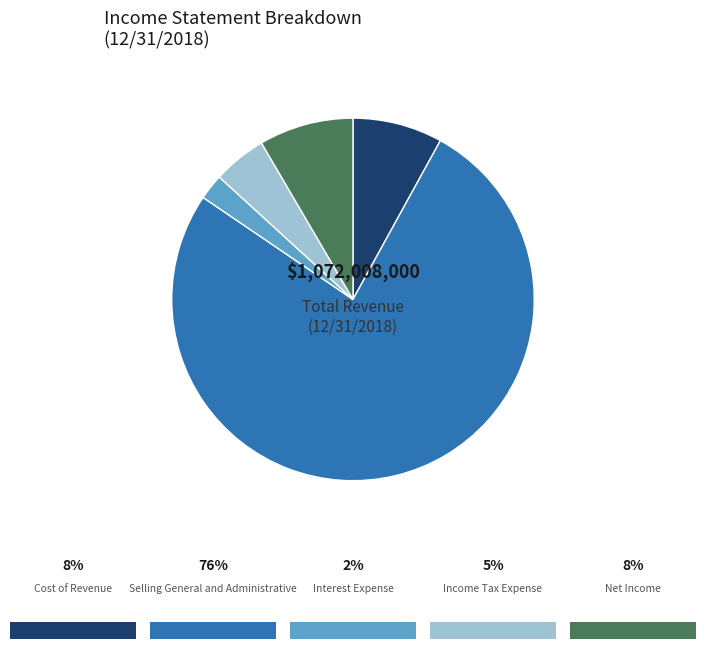

Is there any slice that represents more than half of the pie?

Yes